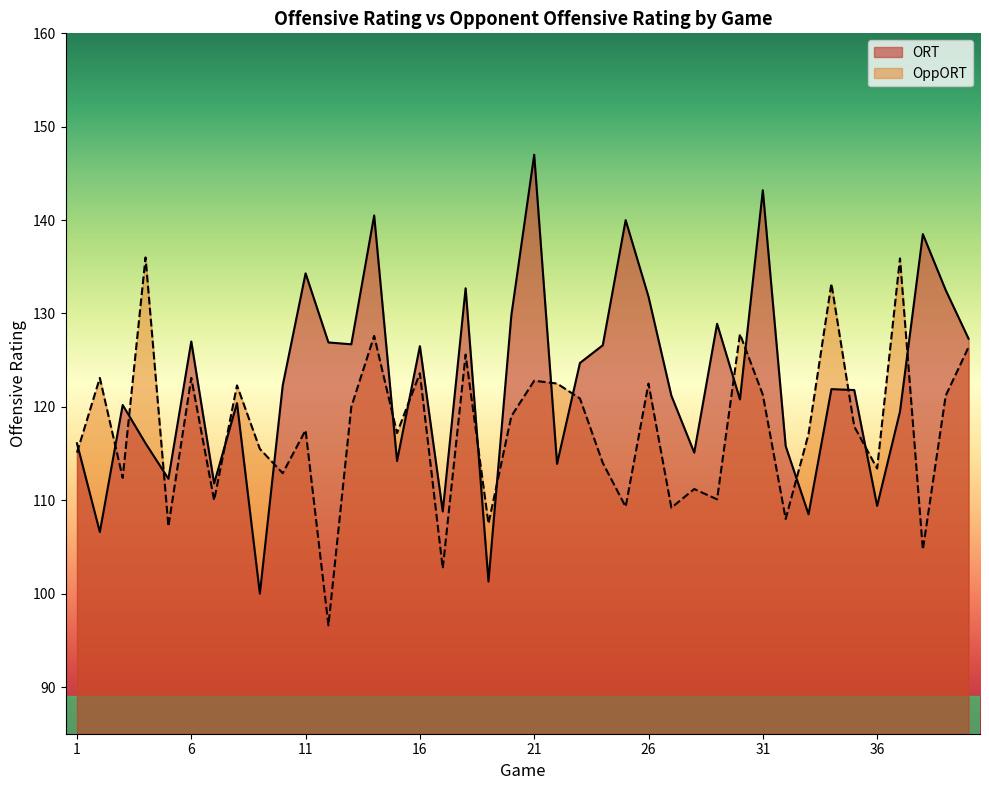

How many interior local peaks does the ORT series have?

13